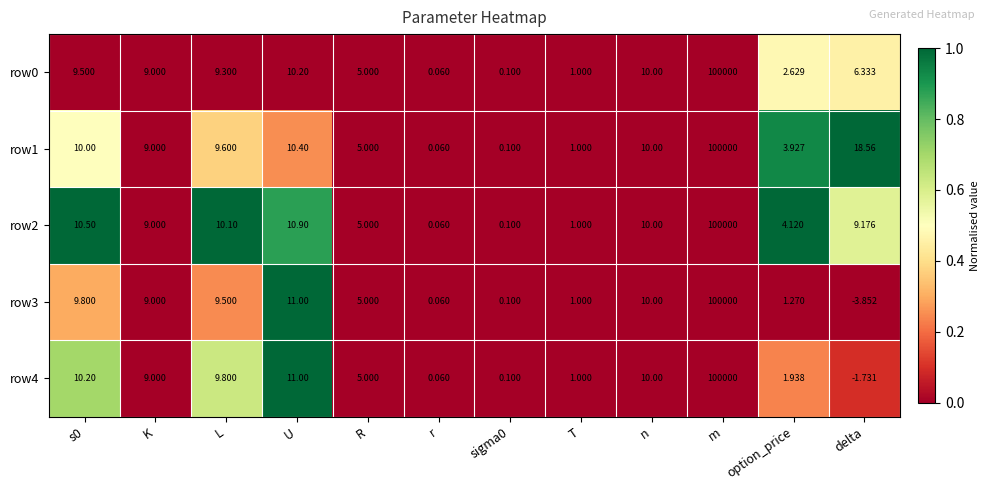

Which category has the highest value in the row4 series?

m